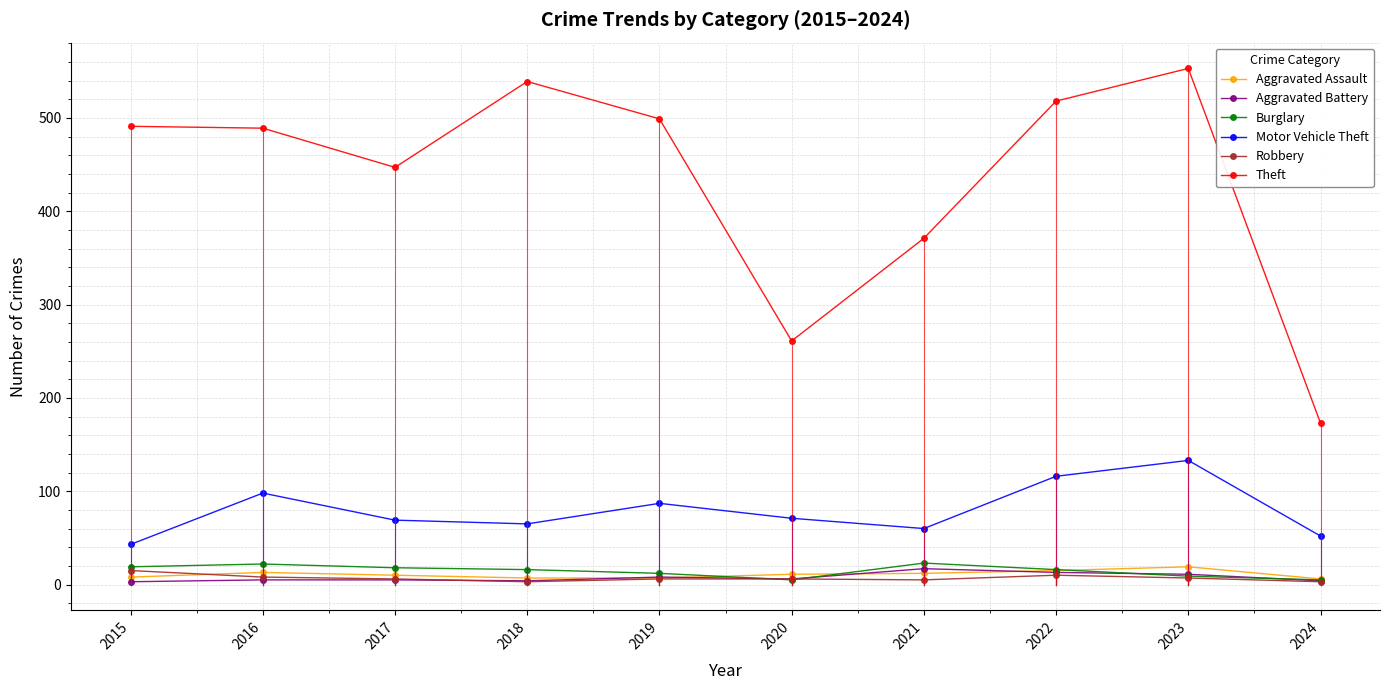

The Motor Vehicle Theft series shows 69 at 2017. True or false?

True